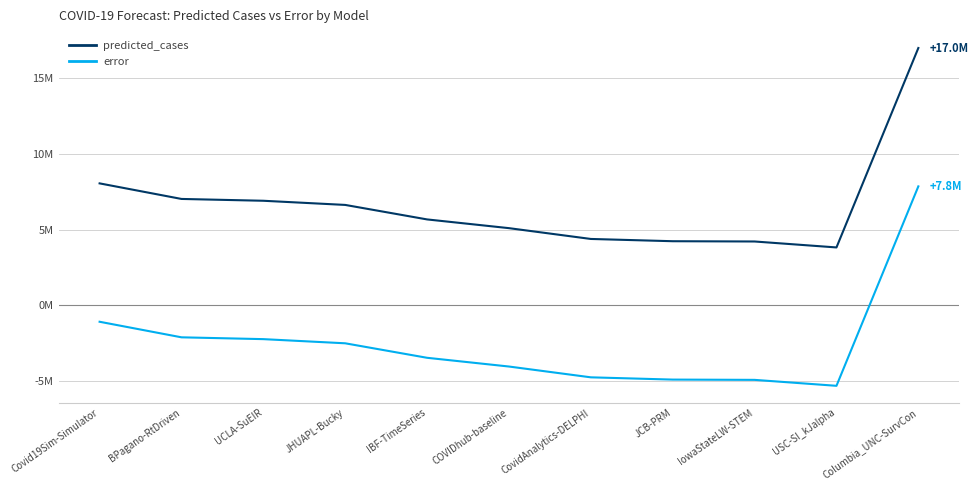

Is this an area chart (filled region under the line)?

No